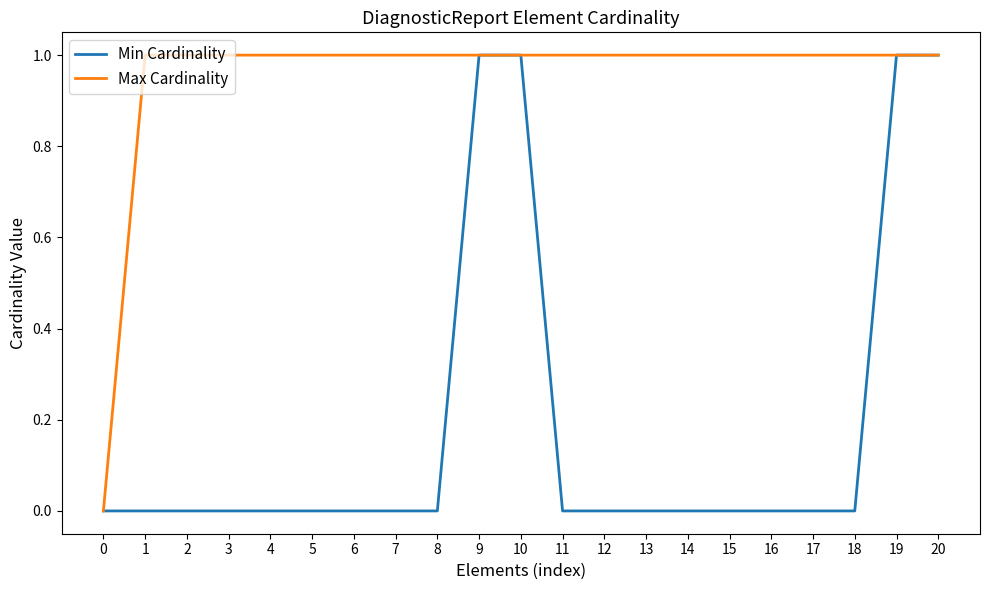

The value of Max Cardinality at 12 is 1. True or false?

True